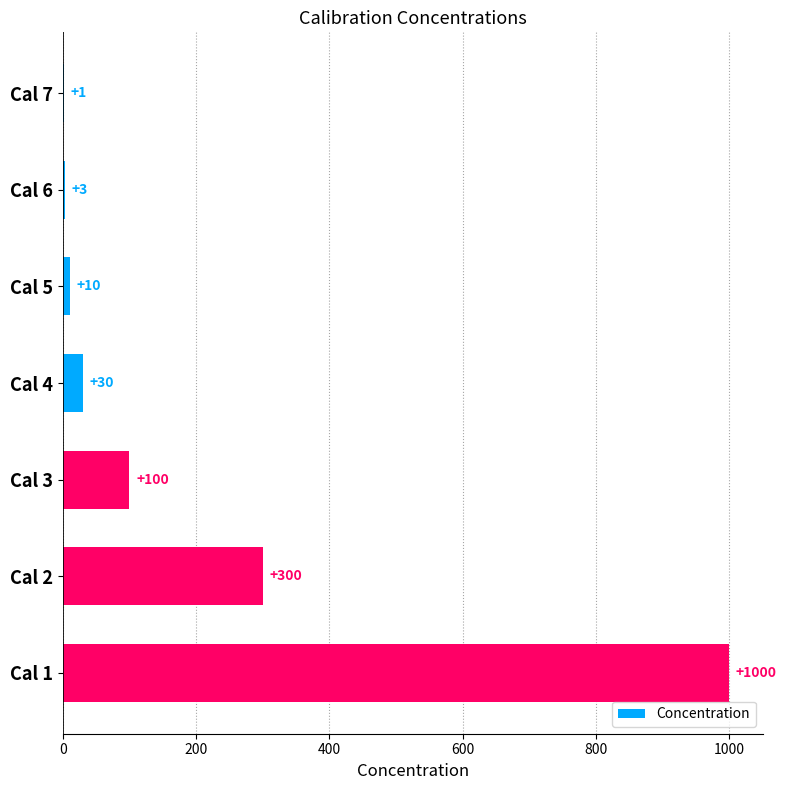

Reading bottom to top, extract all data points from this chart.

Cal 1=1000	Cal 2=300	Cal 3=100	Cal 4=30	Cal 5=10	Cal 6=3	Cal 7=1